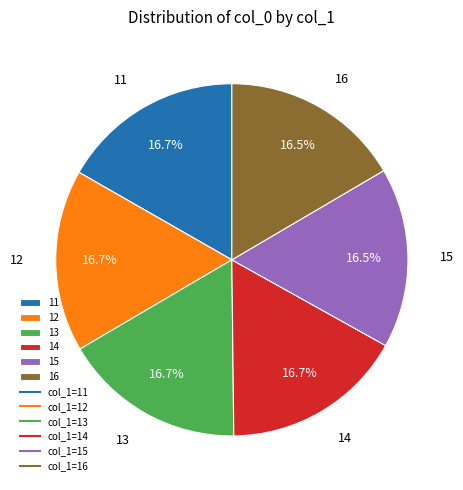

To the nearest percent, what is the average slice percentage?

17%